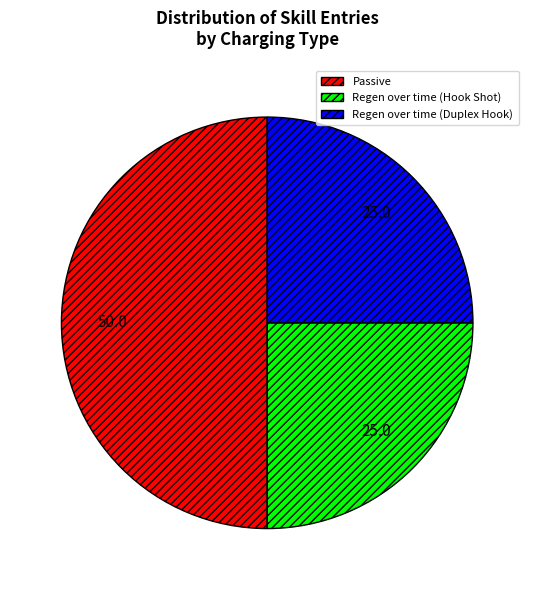

Combined, do Passive and Regen over time (Duplex Hook) account for over 50%?

Yes